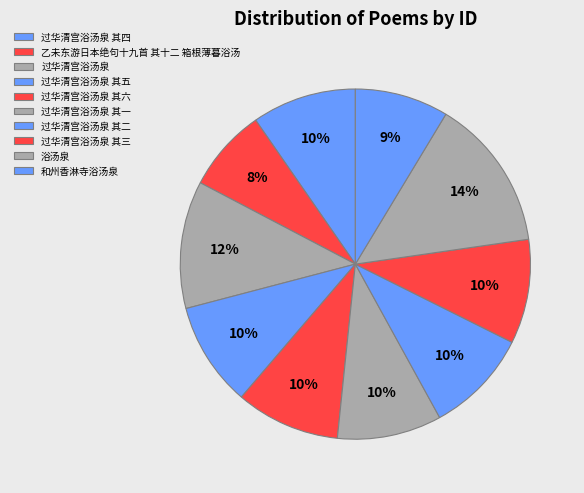

Count the number of slices in the pie.

10